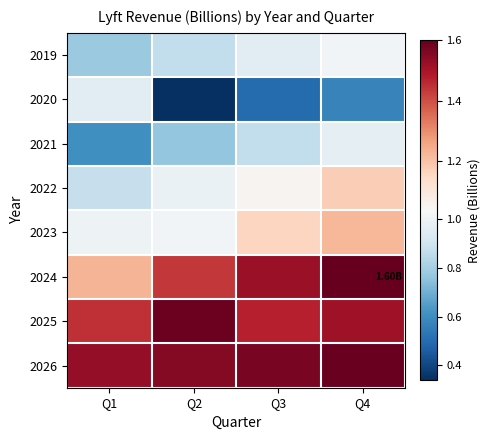

Which series has the largest total across all categories?

2026